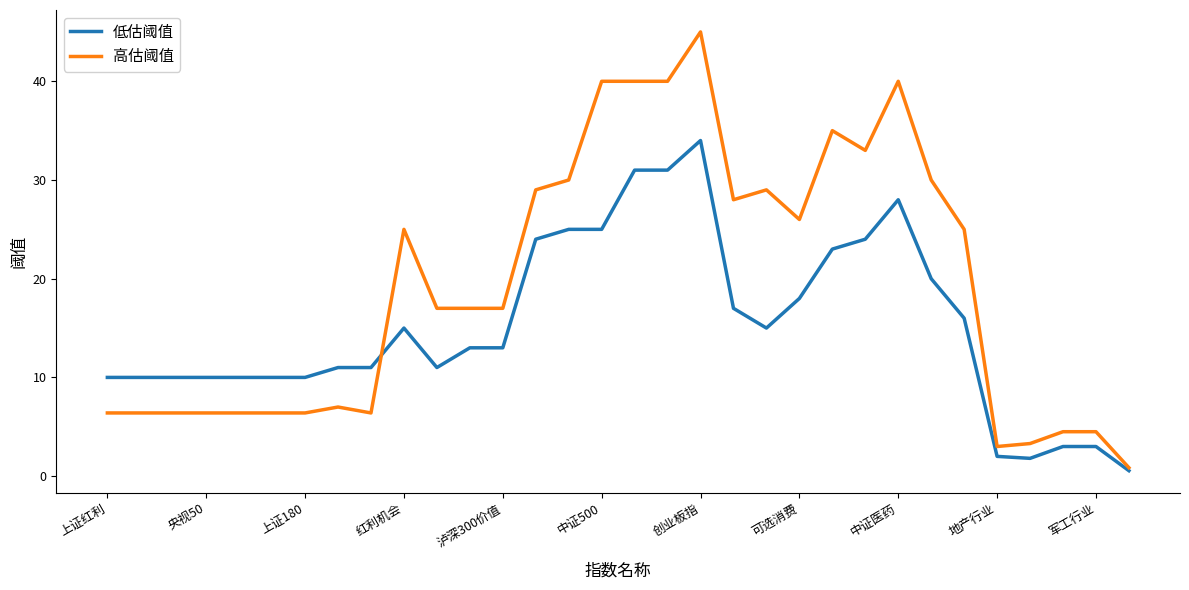

Which series has the largest range (max minus min)?

高估阈值